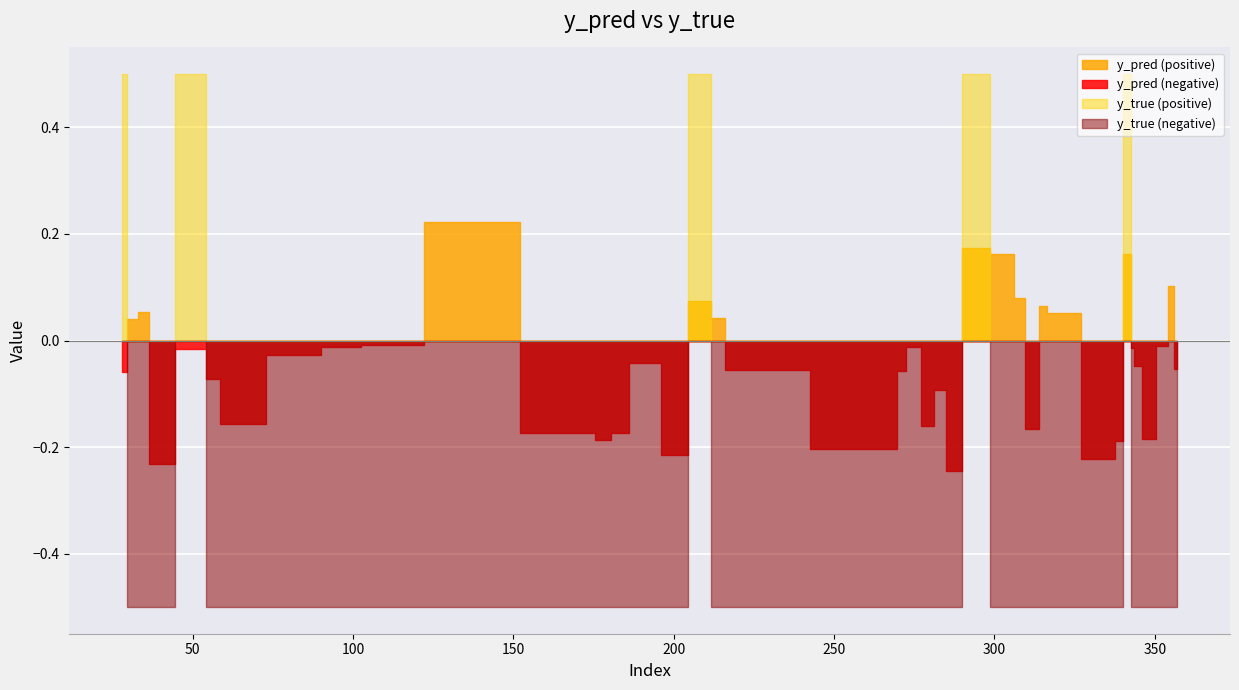

True or false: y_pred and y_true intersect in this chart.

True